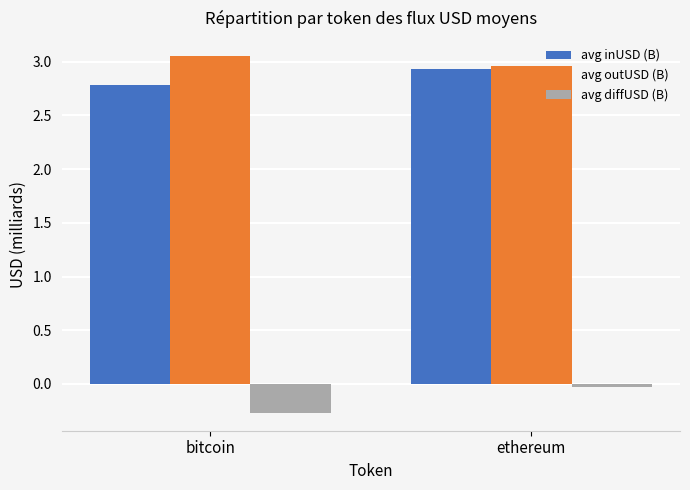

What is the total value across all series at bitcoin?

5.6